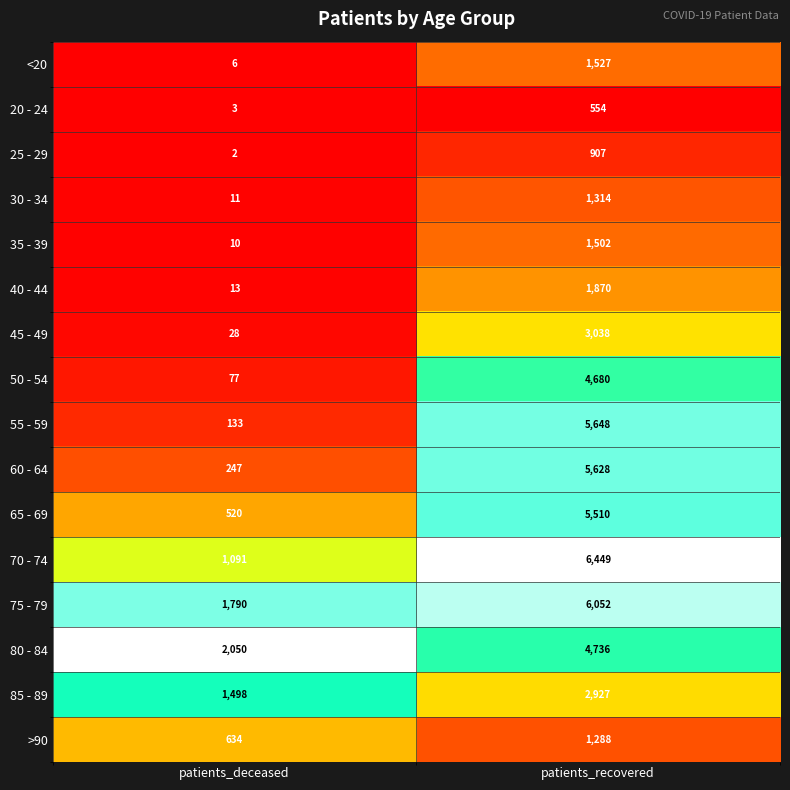

Which category has the lowest value in the 25 - 29 series?

patients_deceased